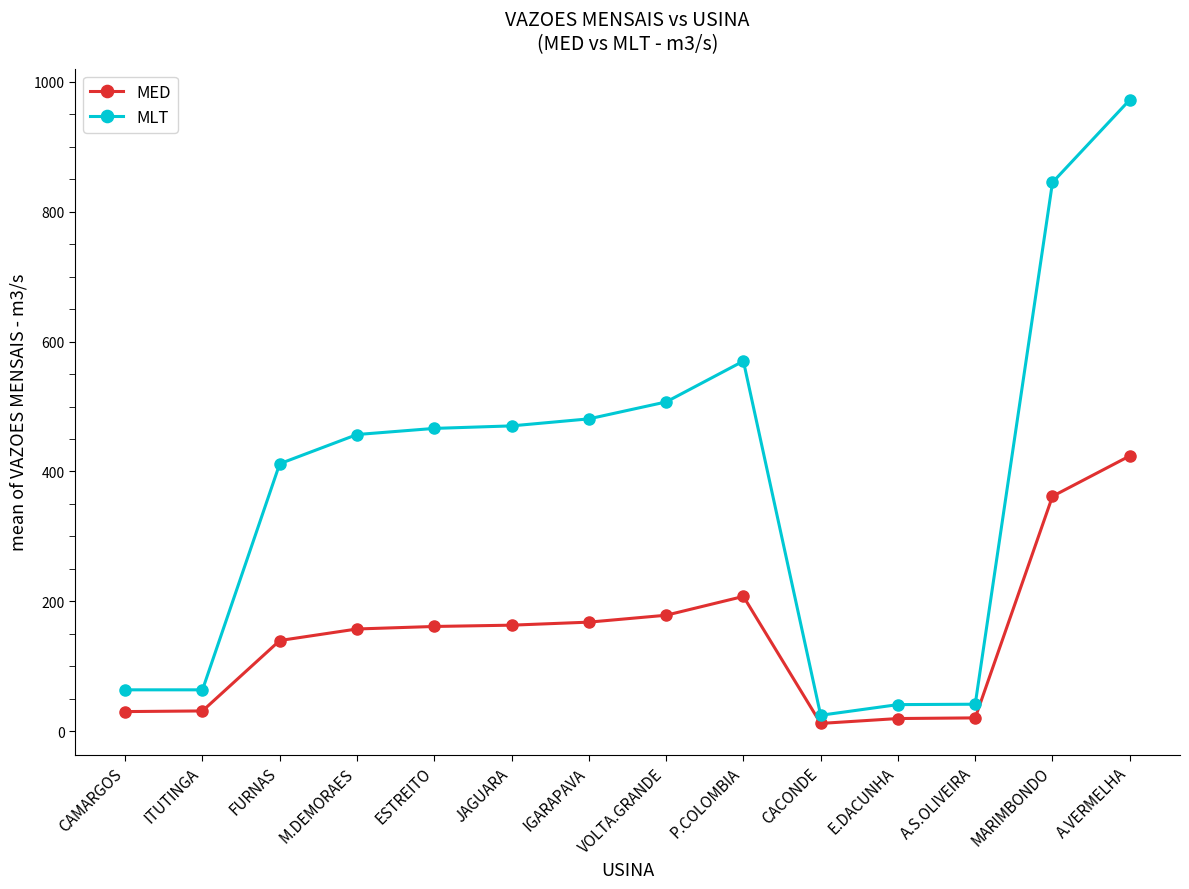

What is the value of the MLT point at the 10th from the left?

24.6